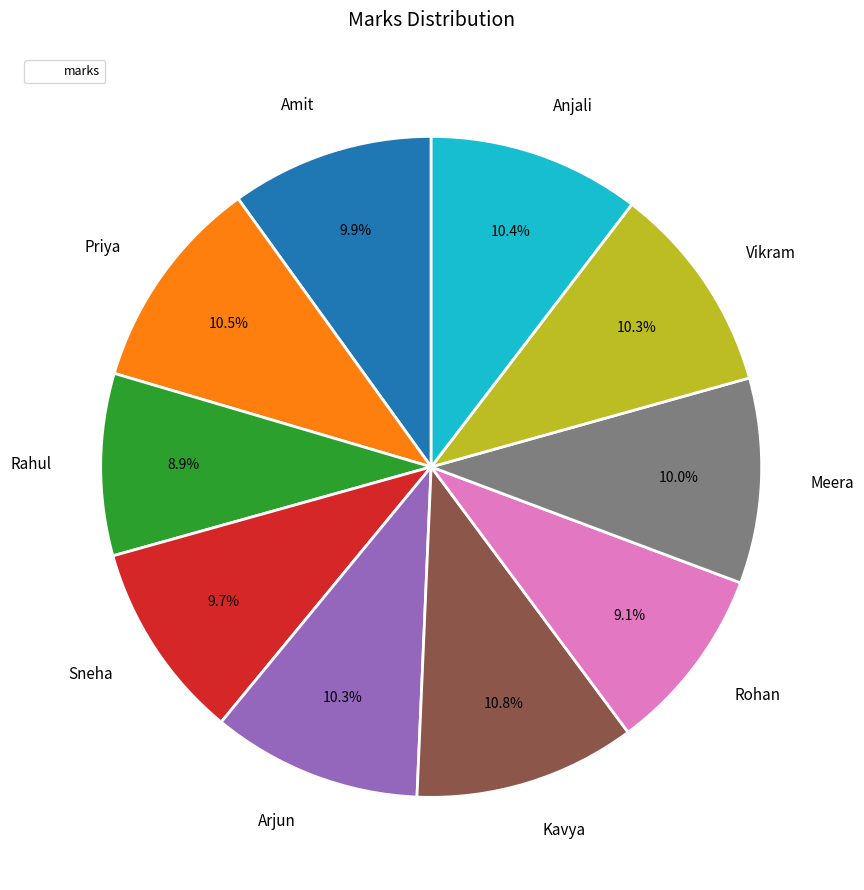

Is there any slice that represents more than half of the pie?

No